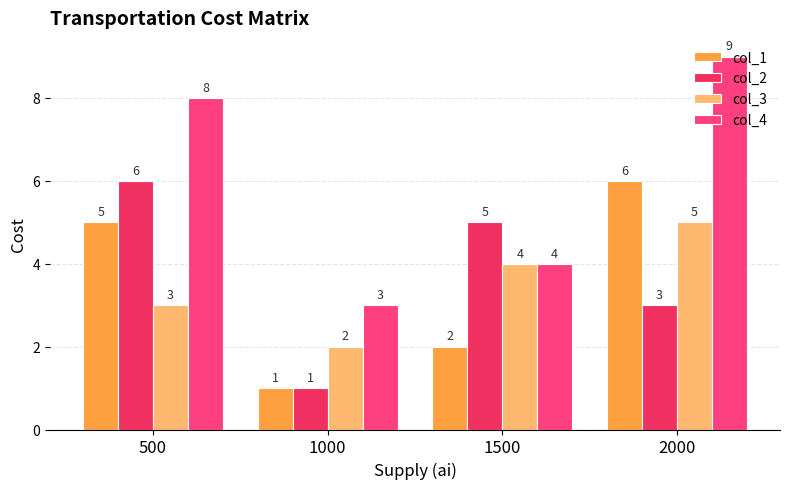

Count the col_2 values in the range 3 to 6.

3